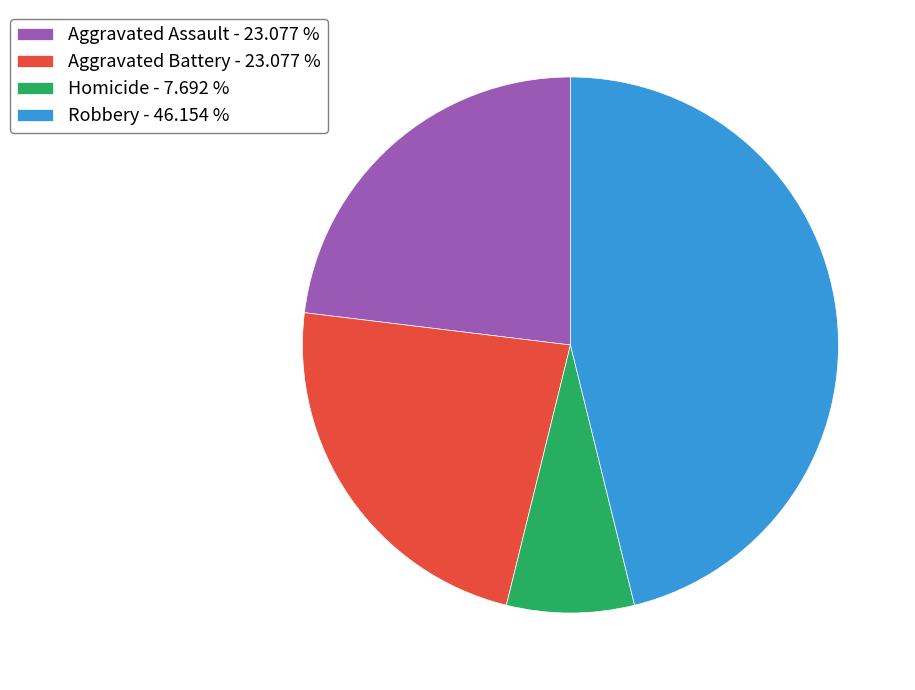

Combined, do Aggravated Battery - 23.077 % and Robbery - 46.154 % account for over 50%?

Yes